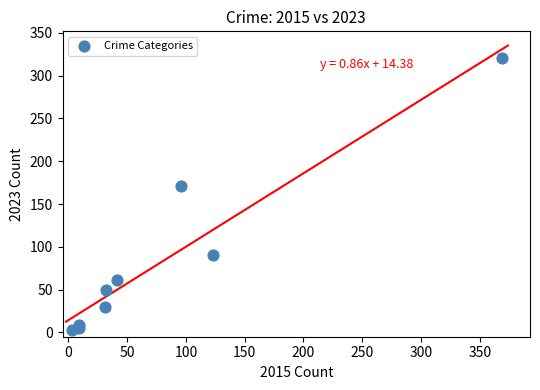

What Y value in the scatter plot is closest to 162?

171